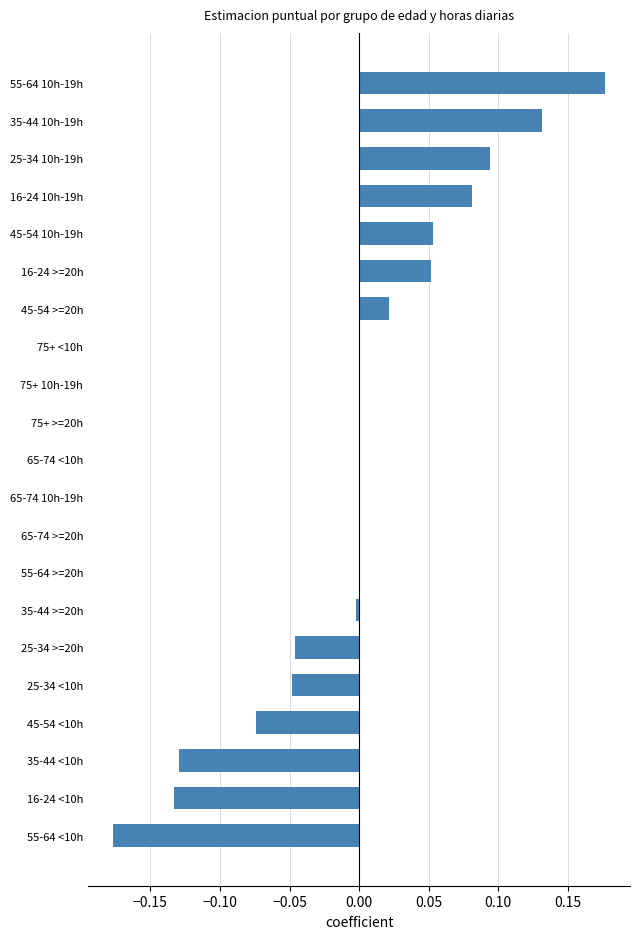

Is it true that the value at 55-64 >=20h is 0.0?

True